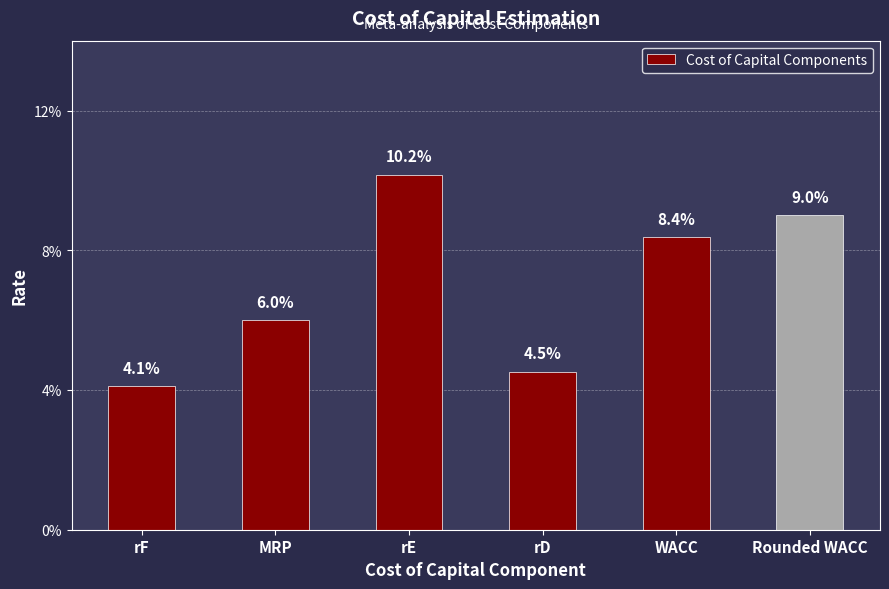

Which has a higher value, WACC or rD?

WACC